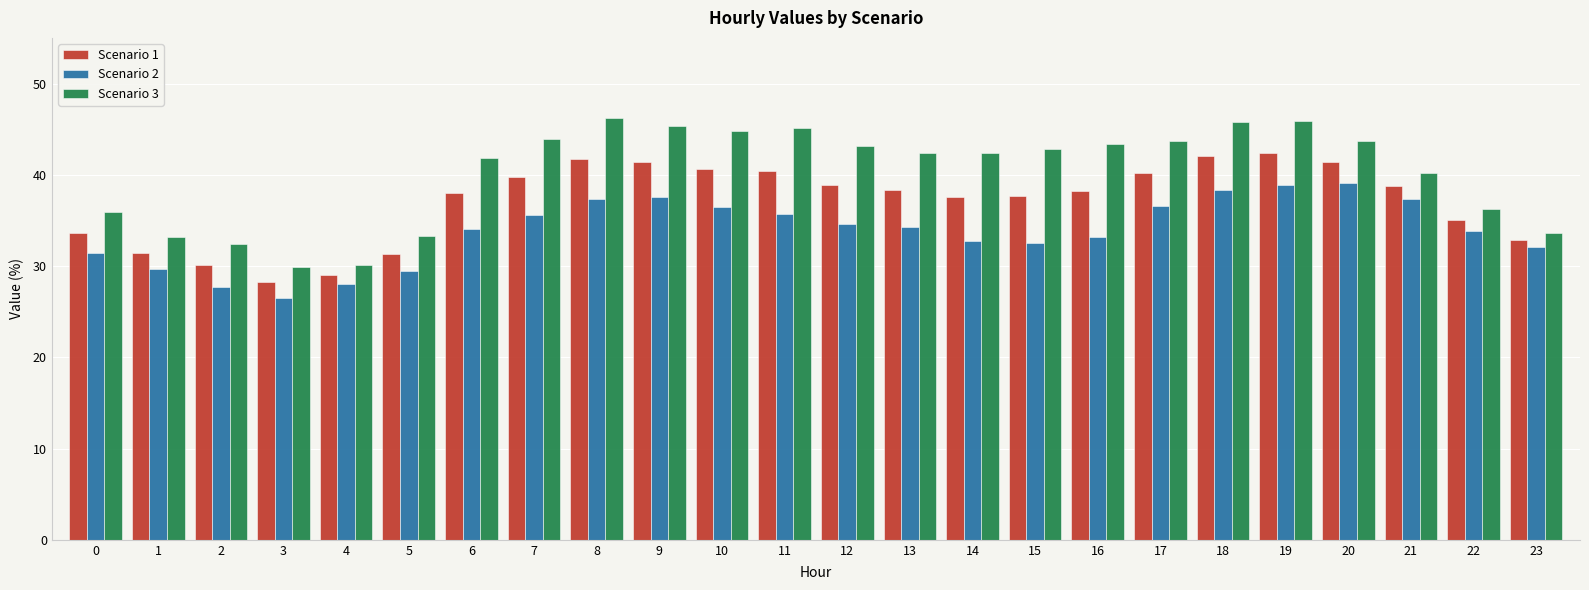

Count the number of categories in the chart.

24